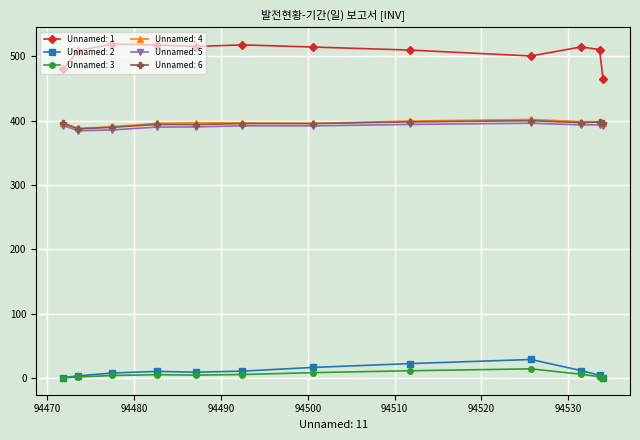

In Unnamed: 1, how many points are higher than both neighbors (excluding endpoints)?

3